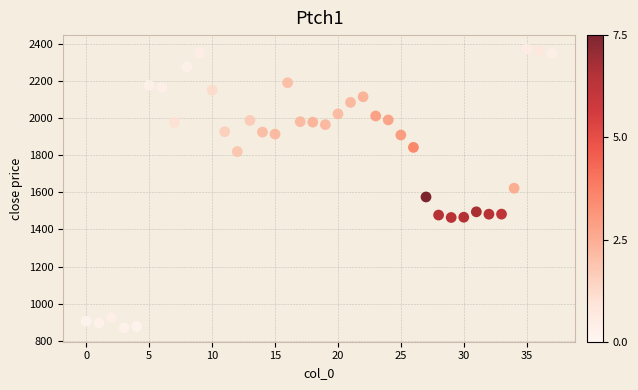

What is the range of Y values (max minus min)?

1499.9